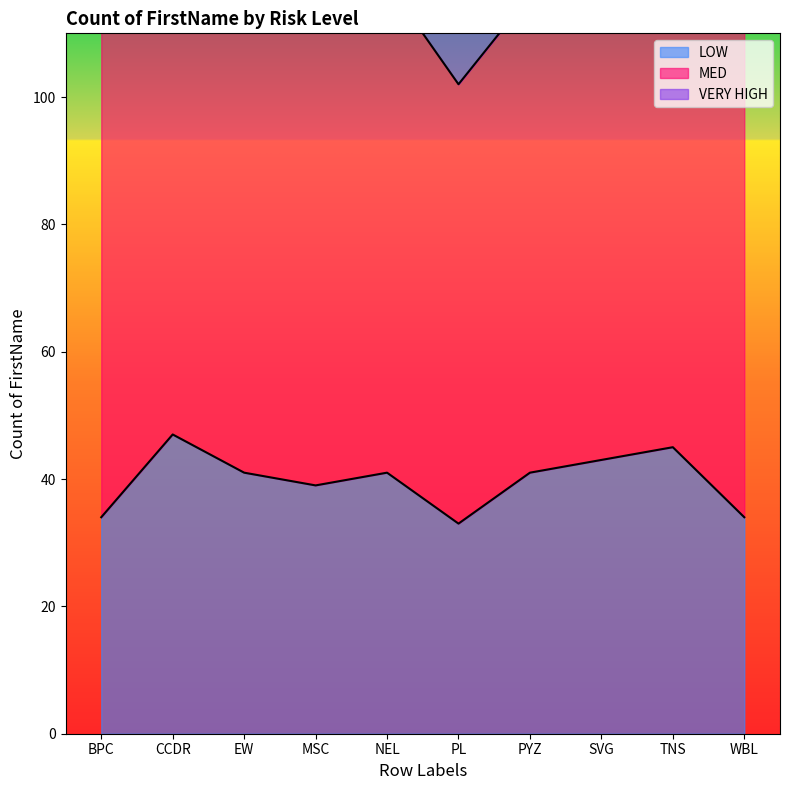

How many lines are shown in the chart?

3